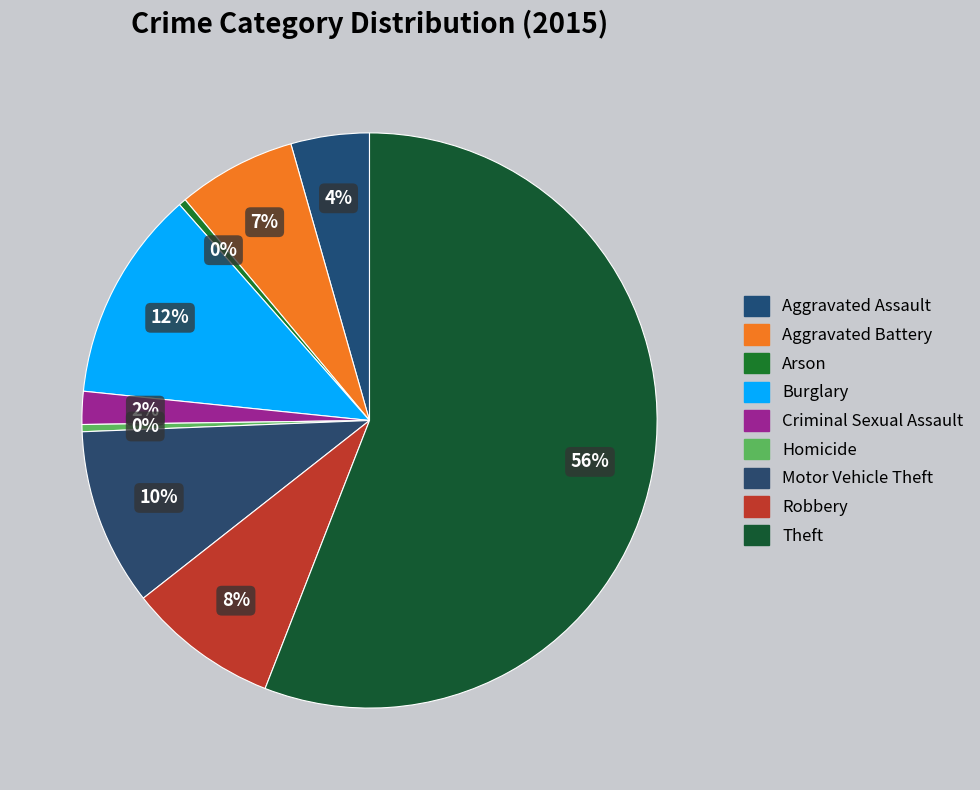

Does Motor Vehicle Theft represent more than half of the total?

No